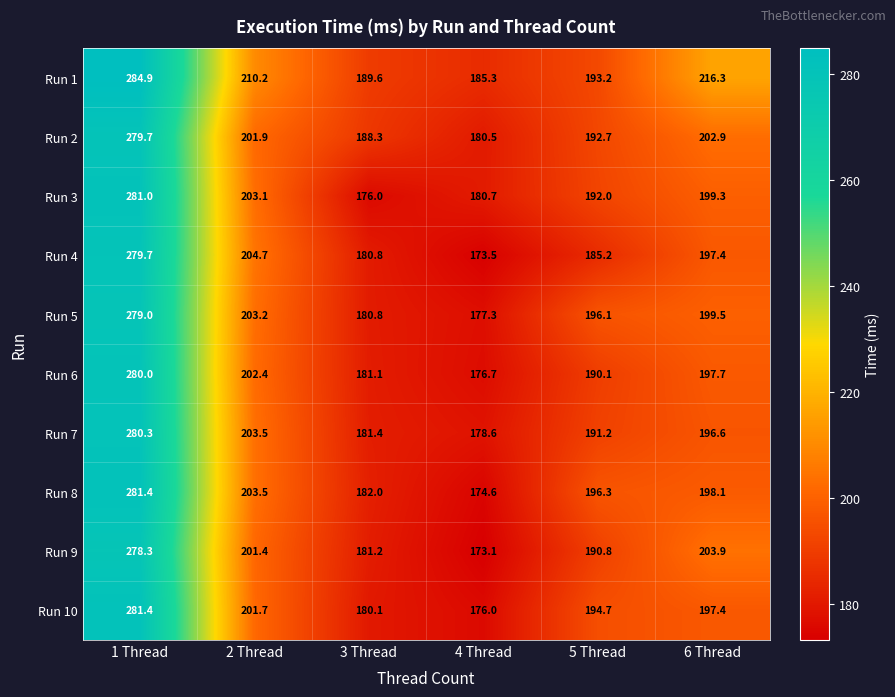

At which category is the sum across all series the highest?

1 Thread